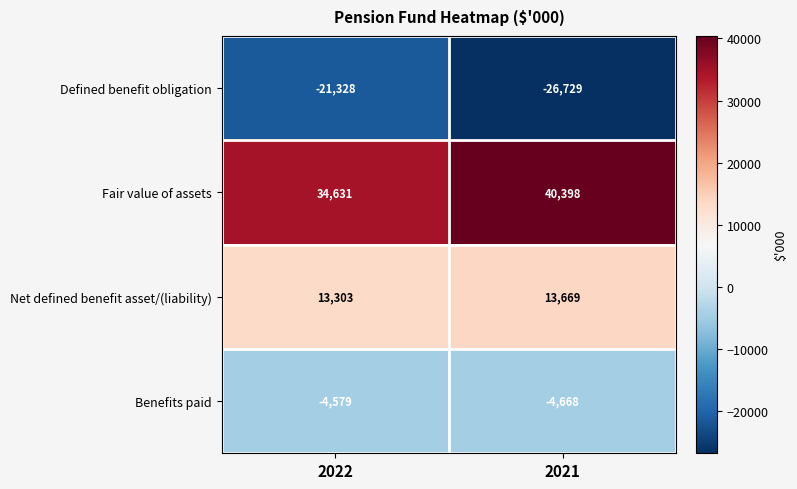

Which series has the largest range (max minus min)?

Fair value of assets